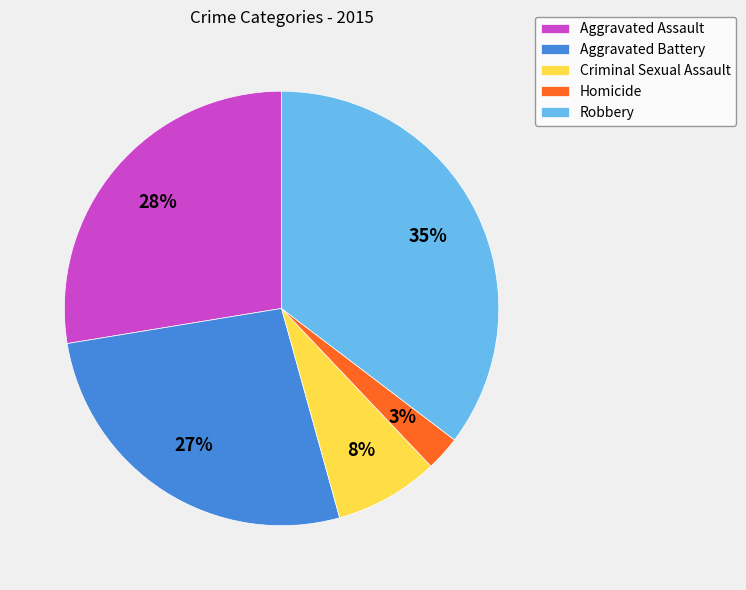

To the nearest percent, what is the average slice percentage?

20%